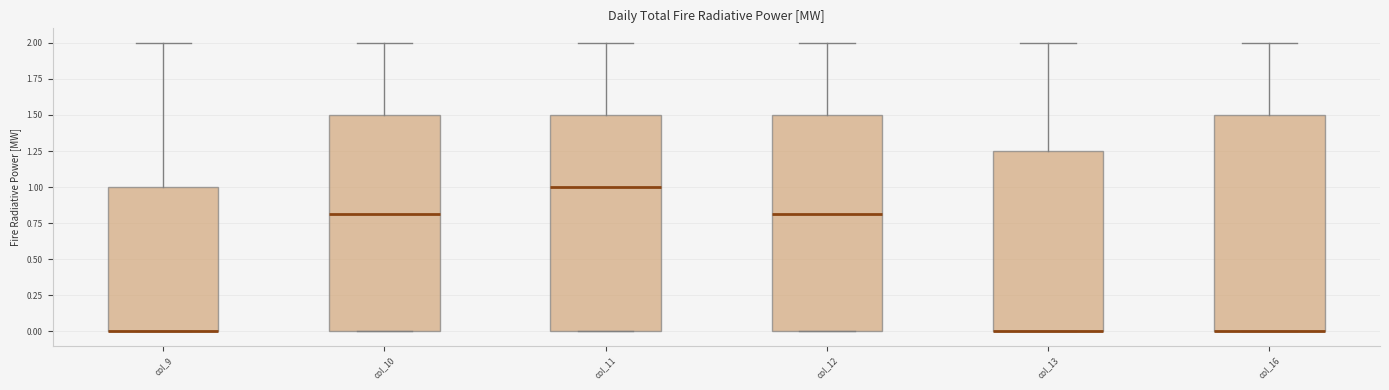

Where is the upper edge of the box for col_9 on the y-axis? The values are not printed on the chart, so give them approximately, as read against the axis.

1.00